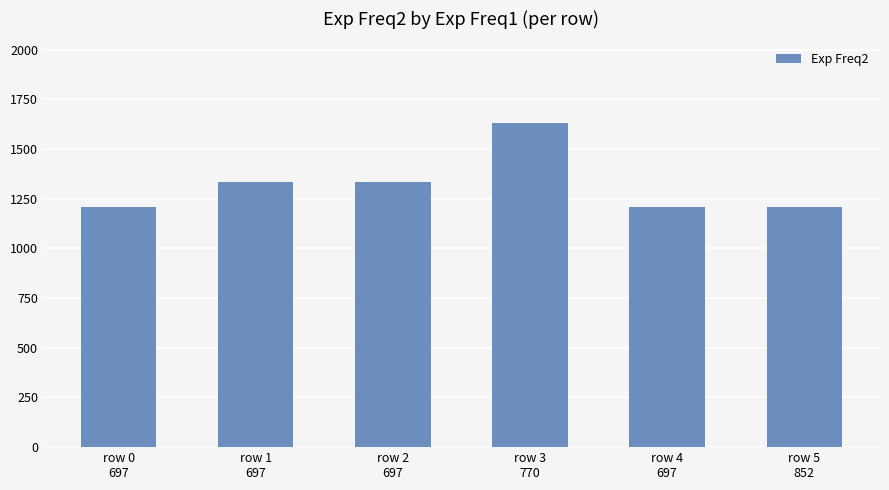

Are the bars grouped side by side (vs. stacked)?

No